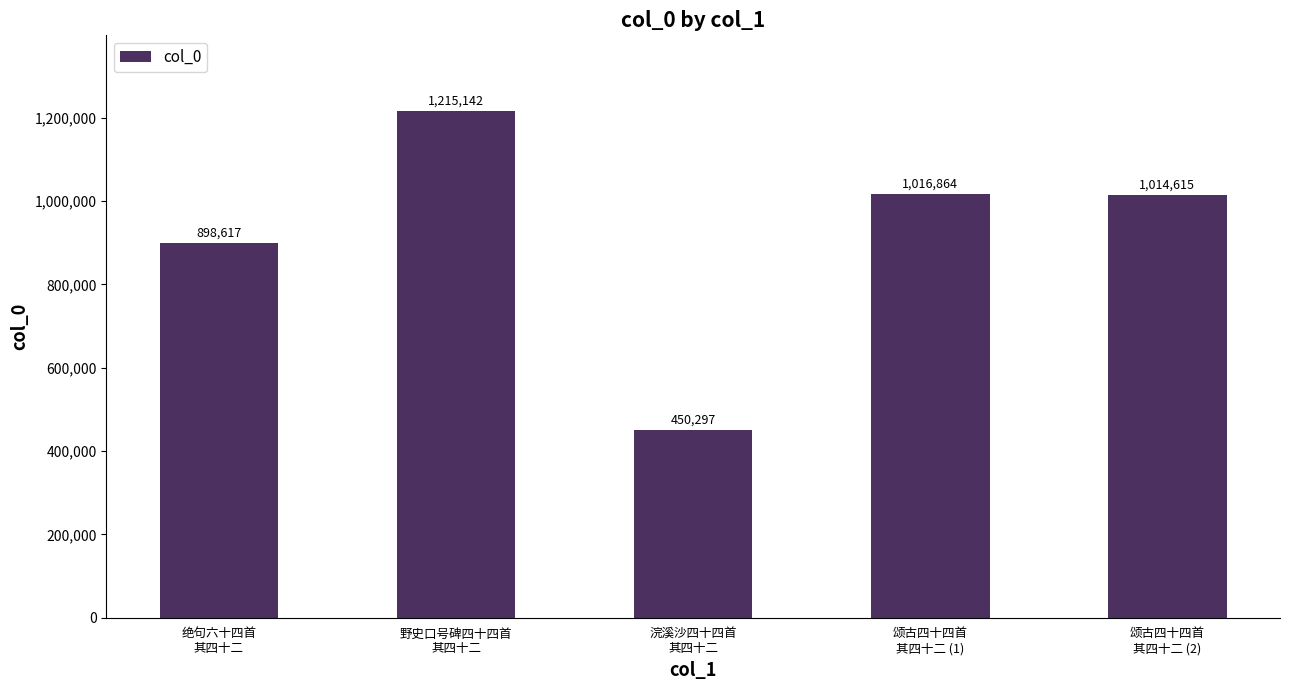

Is it true that the value at 颂古四十四首
其四十二 (1) is 303722?

False